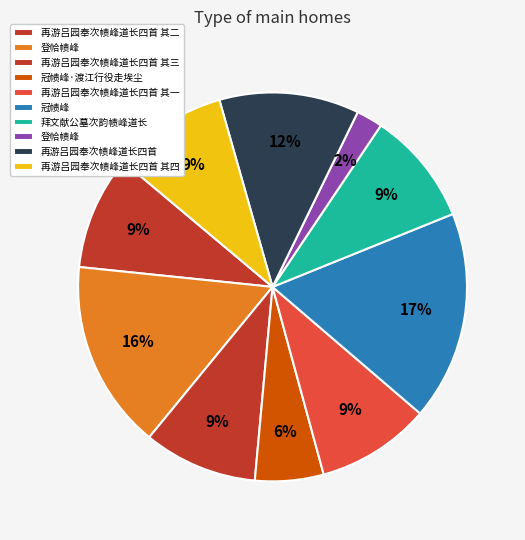

How many slices are in this pie chart?

10